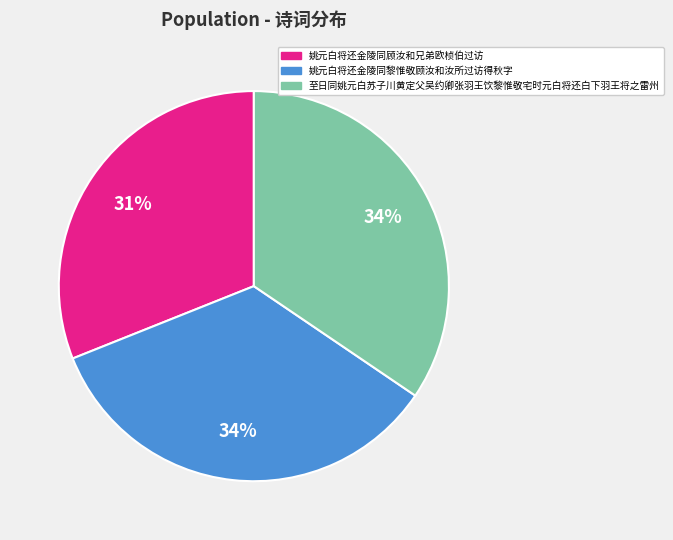

Does 姚元白将还金陵同顾汝和兄弟欧桢伯过访 represent more than half of the total?

No